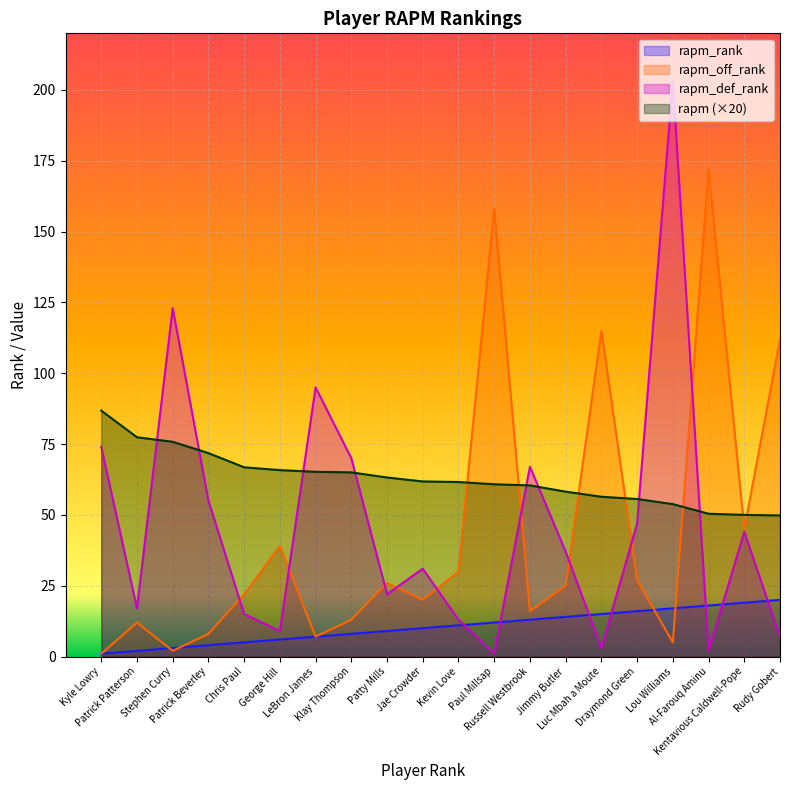

What is the spread (max minus min) of values at Kyle Lowry?

85.8